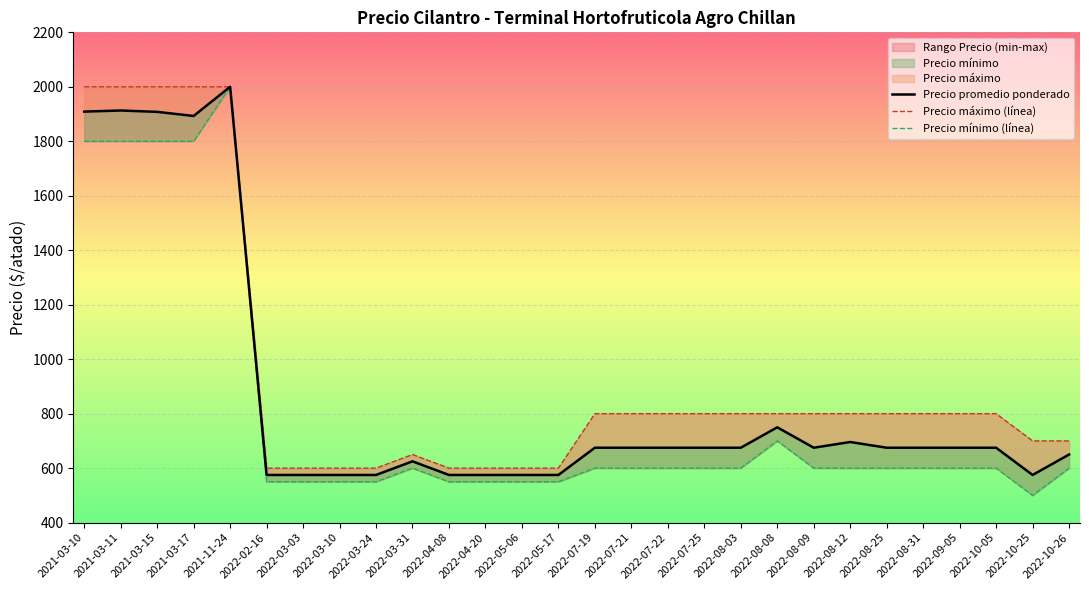

What is the label of the 20th point from the right?

2022-03-24